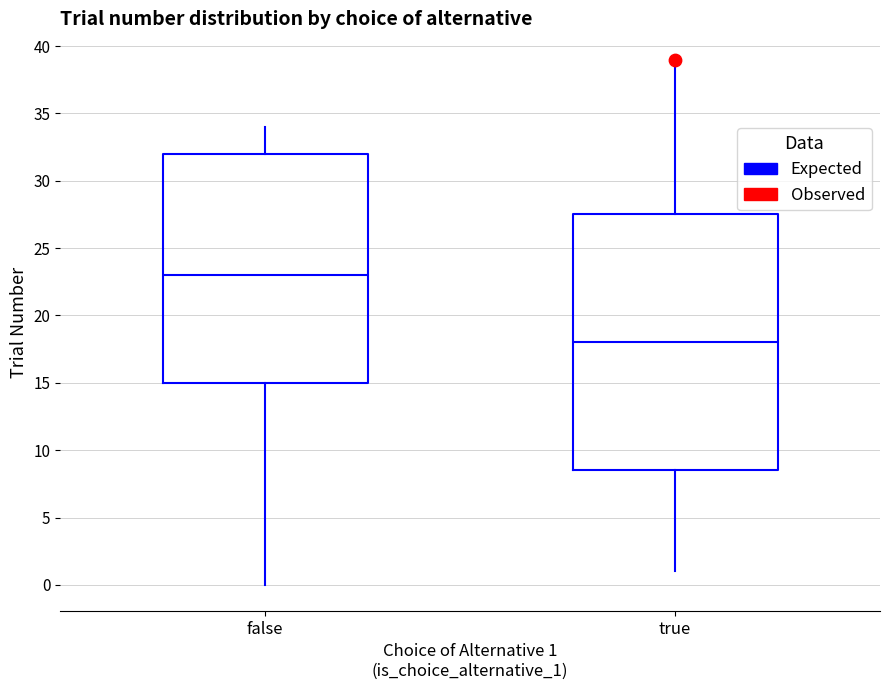

Which box has the highest median line?

false